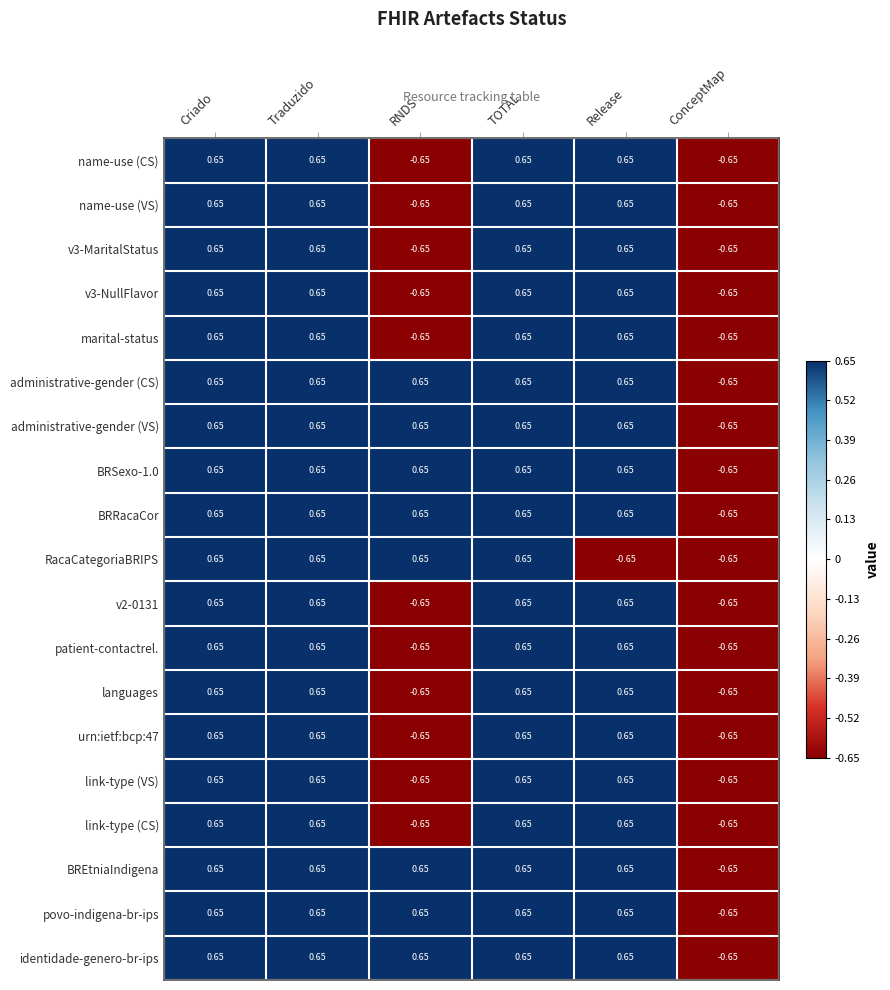

At which label does name-use (CS) first exceed 0?

Criado